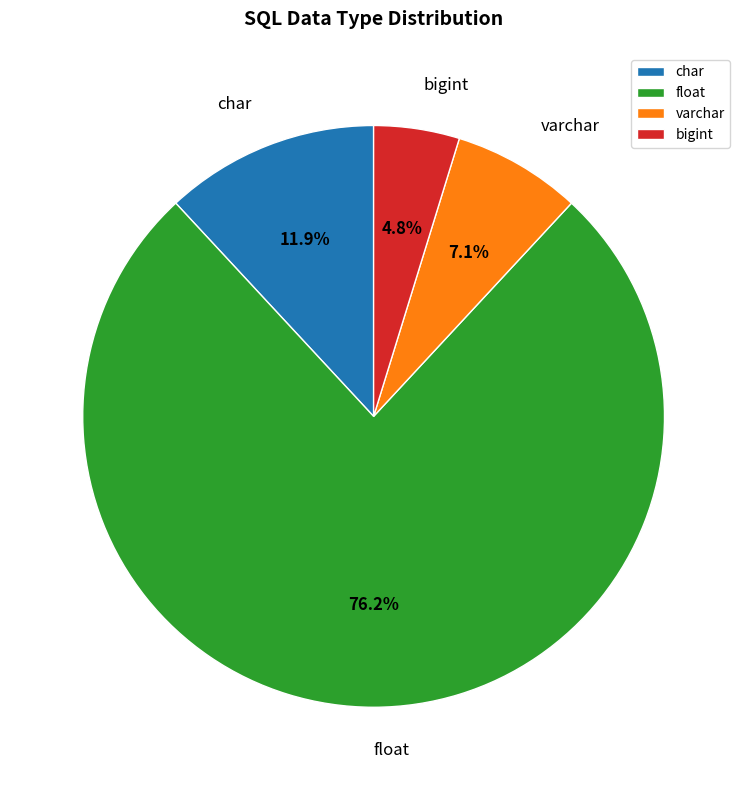

True or false: bigint accounts for 18% of the total.

False